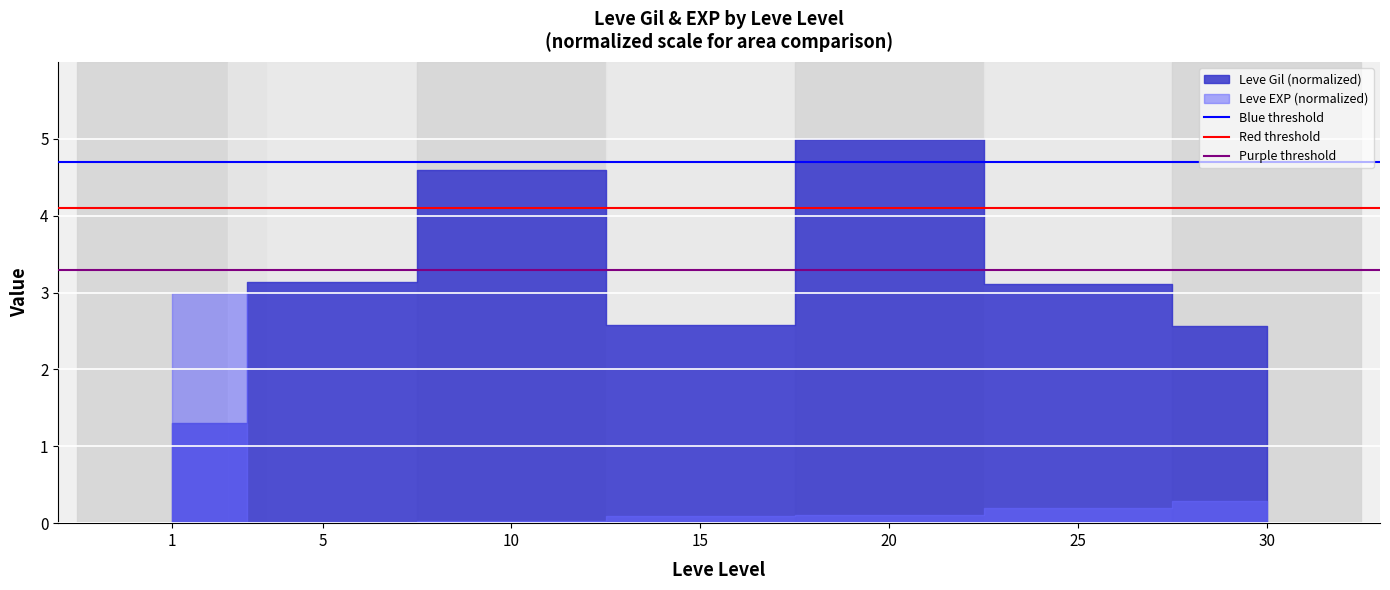

The Blue threshold series shows 4.7 at 1. True or false?

True